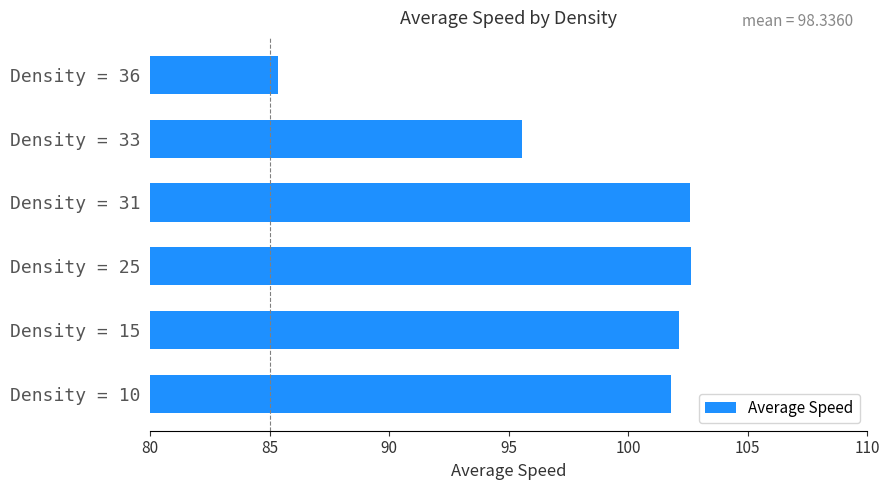

The value at Density = 25 is 32.7. True or false?

False